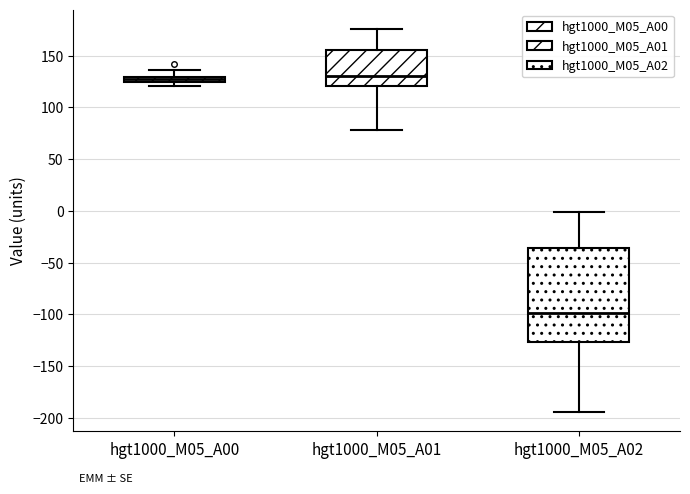

Where is the lower edge of the box for hgt1000_M05_A02 on the y-axis? The values are not printed on the chart, so give them approximately, as read against the axis.

-125